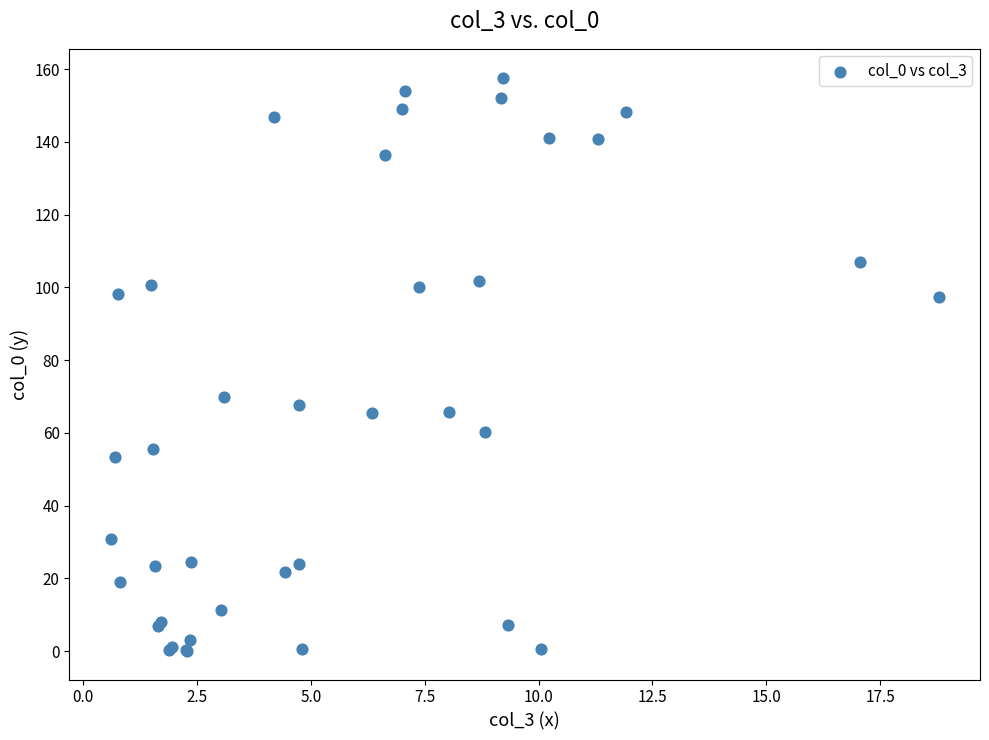

What Y value in the scatter plot is closest to 78?

69.9